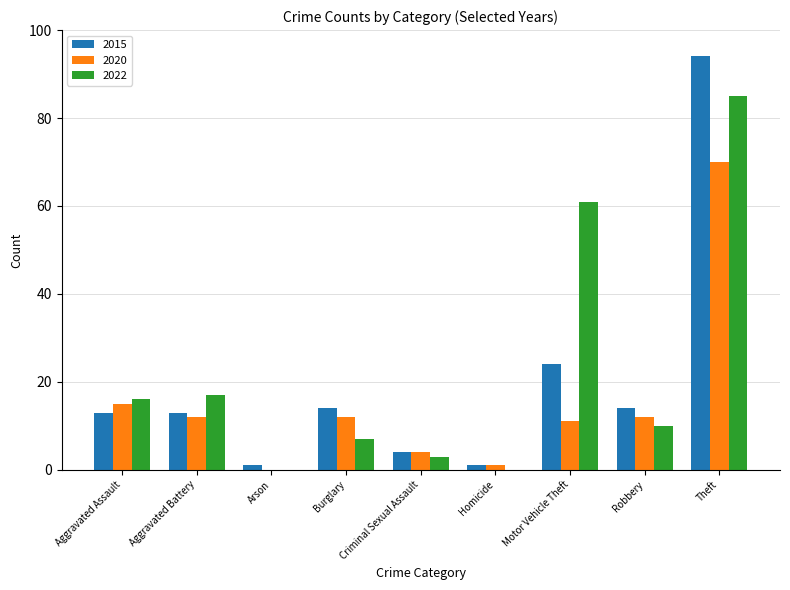

At which label does 2020 reach its peak?

Theft